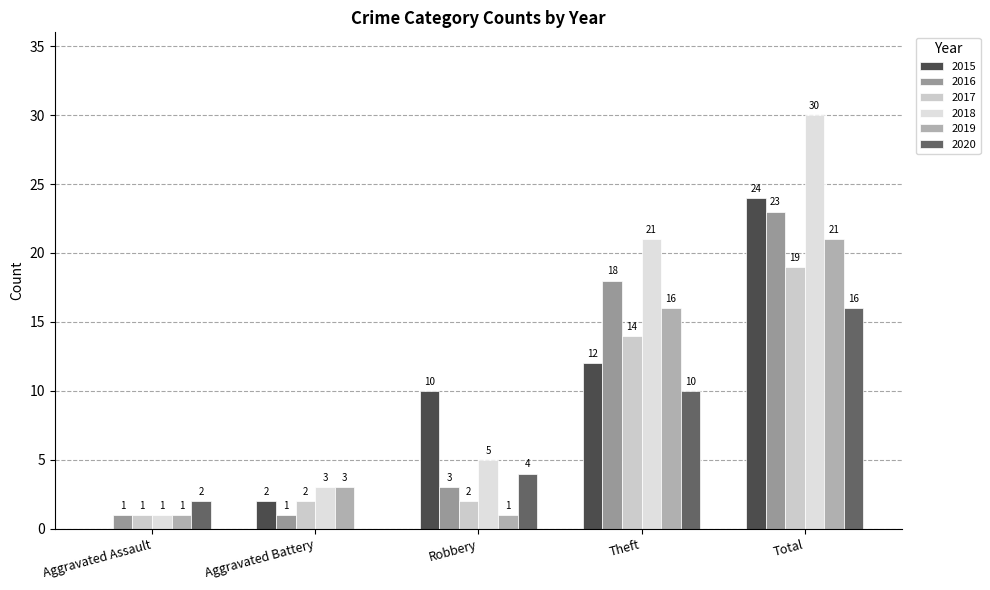

Which category has the highest value in the 2016 series?

Total